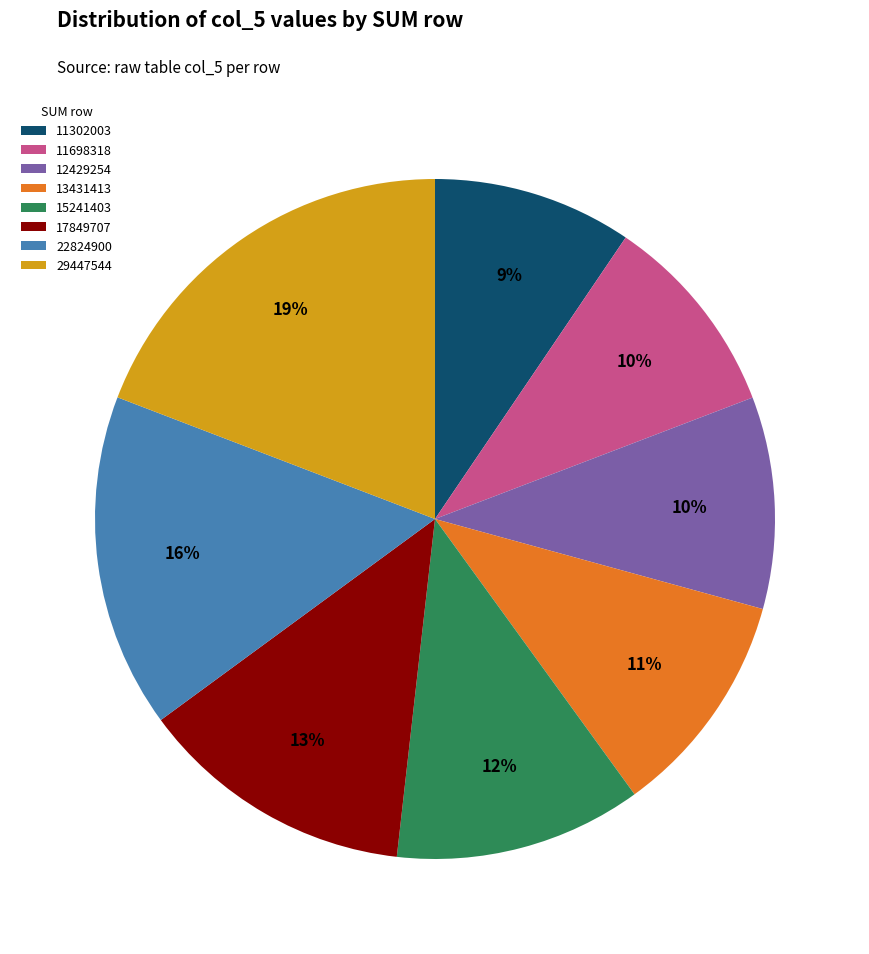

To the nearest percent, what is the difference between the largest and smallest slice percentages?

10%